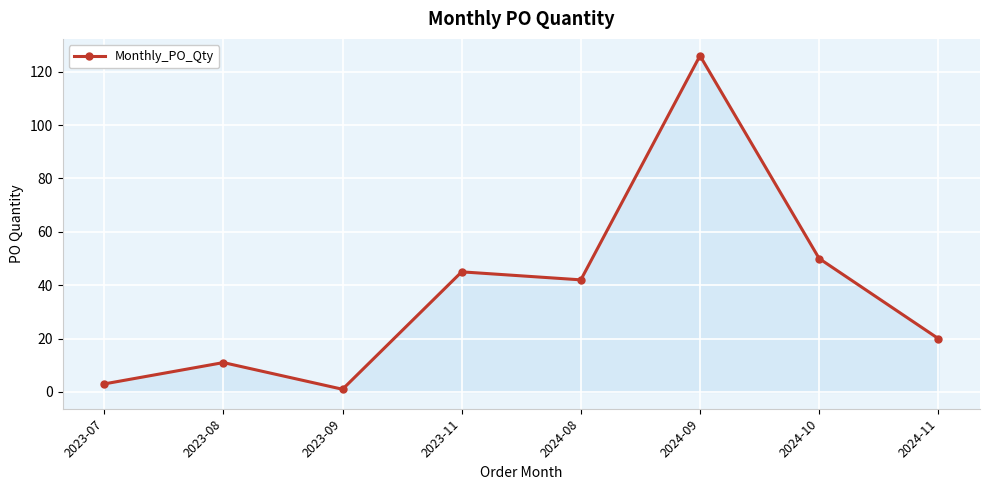

Reading left to right, what are all the values shown in this chart?

2023-07=3	2023-08=11	2023-09=1	2023-11=45	2024-08=42	2024-09=126	2024-10=50	2024-11=20